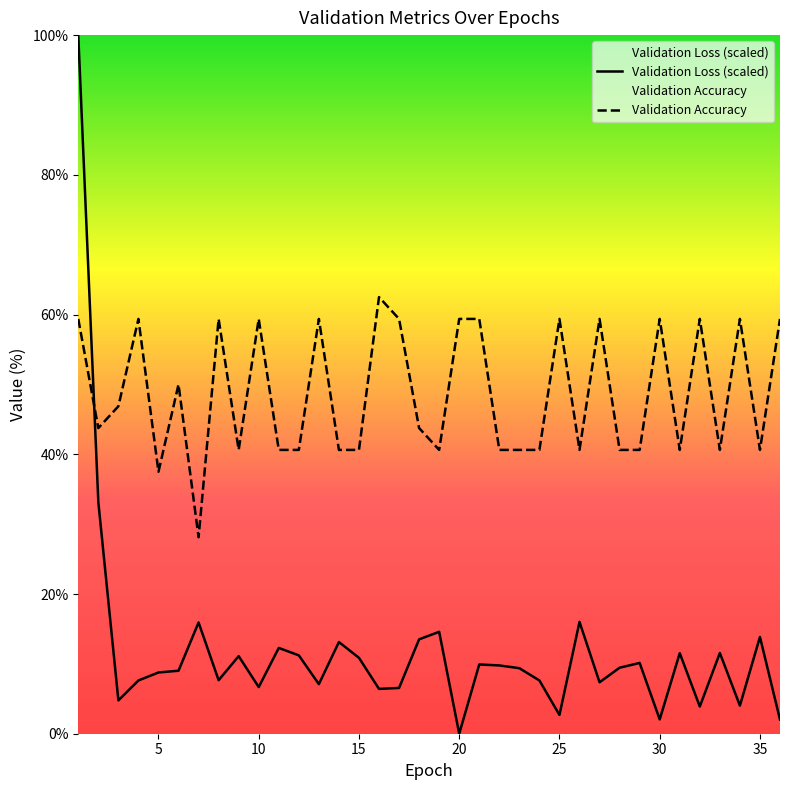

The Validation Loss series shows 9.0 at 6. True or false?

True